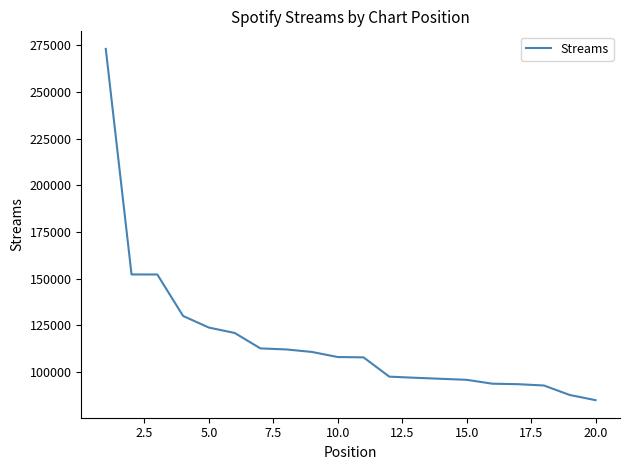

What is the smallest value displayed?

84799